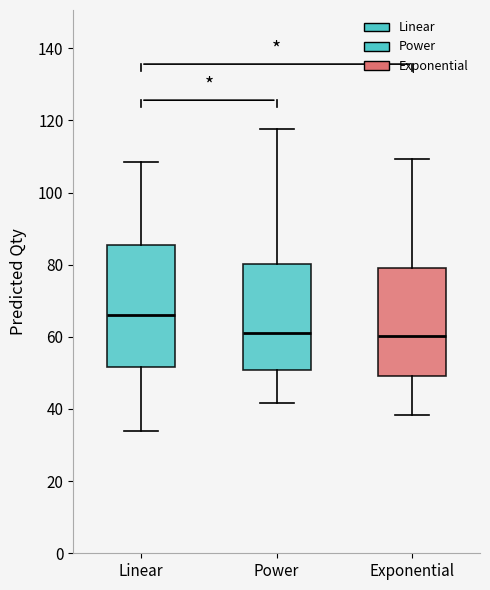

Where does the median line of the box for Linear sit on the y-axis? The values are not printed on the chart, so give them approximately, as read against the axis.

66